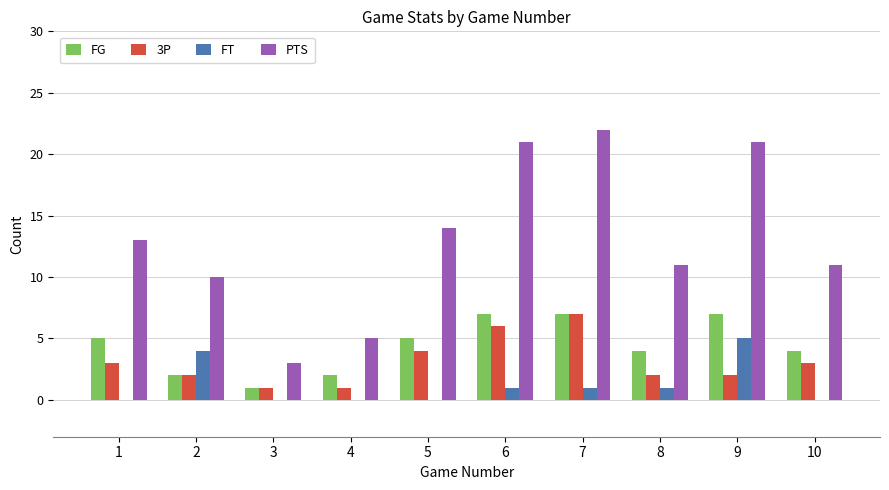

Which series changed the most between 4 and 6?

PTS